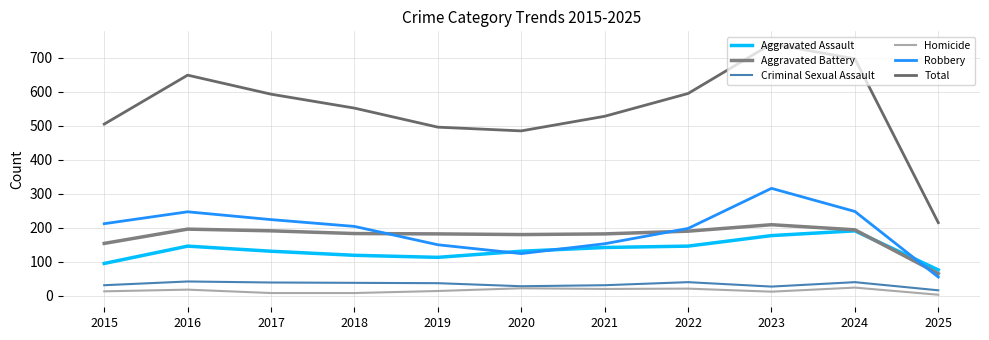

Does the chart have visible grid lines?

Yes